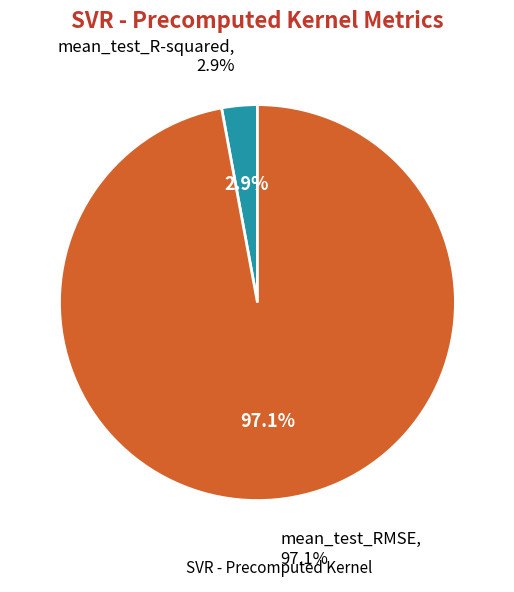

What portion of the pie excludes mean_test_R-squared?

97.1%